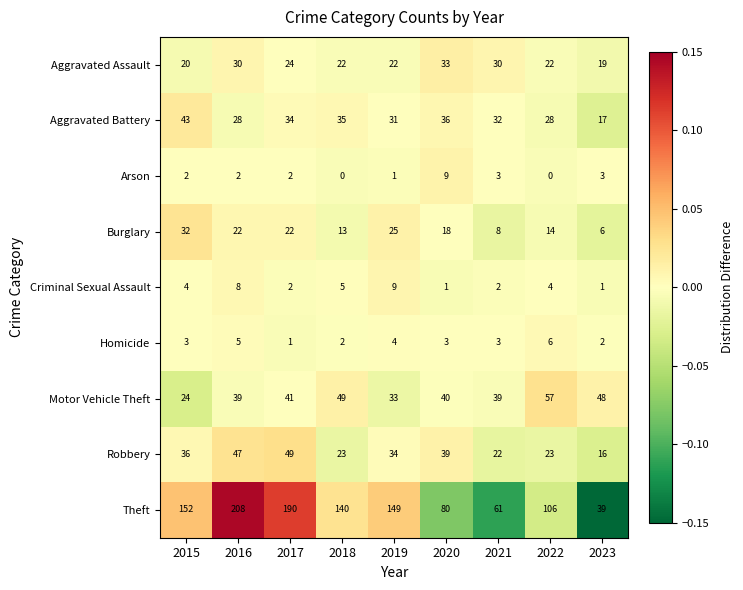

What is the difference between the second highest and second lowest values in the Aggravated Battery series?

8